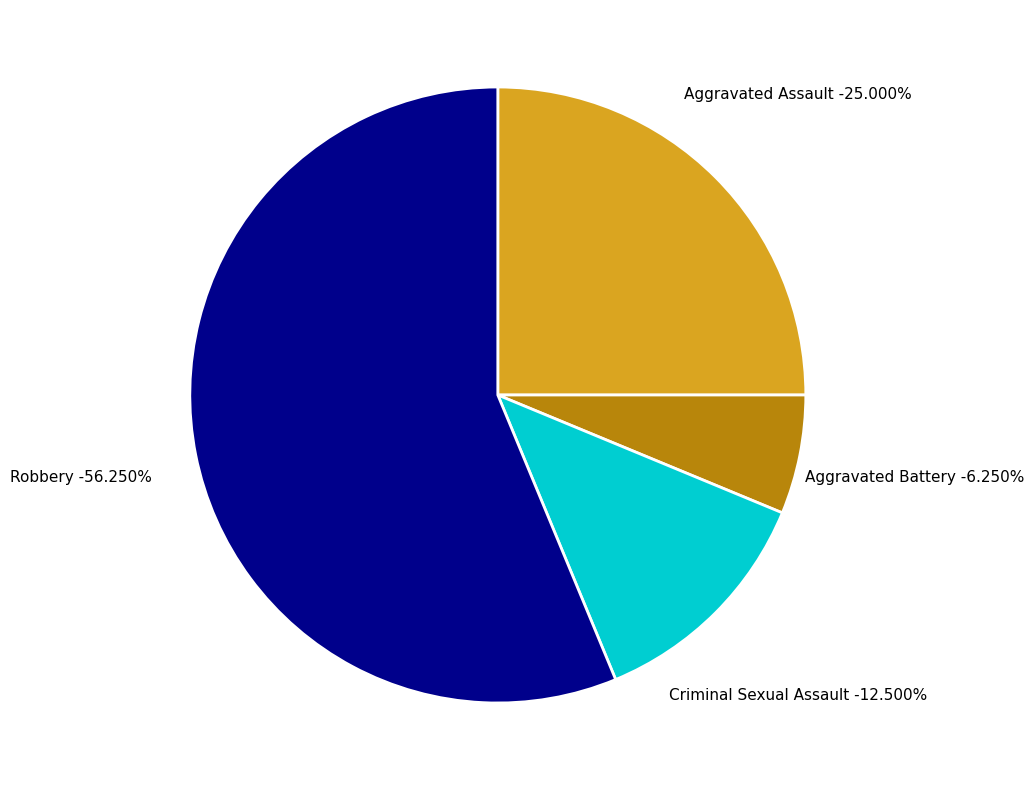

Which slice represents more than half of the pie?

Robbery